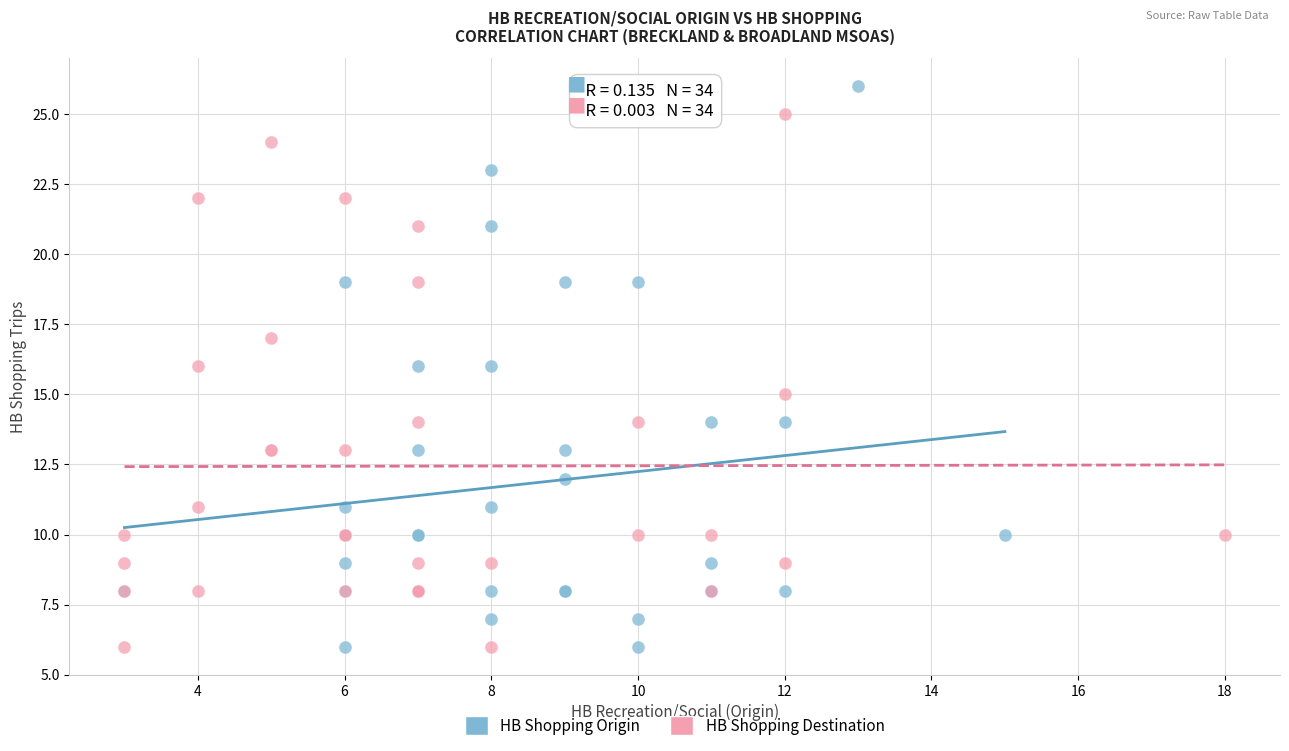

Which series contains the highest Y value?

HB Shopping Origin